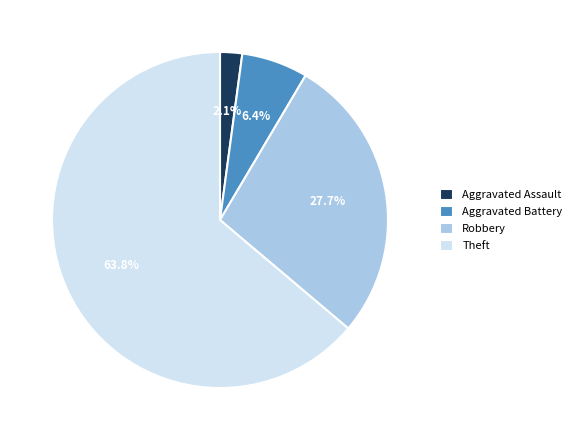

To the nearest percent, what is the difference between the Aggravated Assault and Aggravated Battery slice percentages?

4%